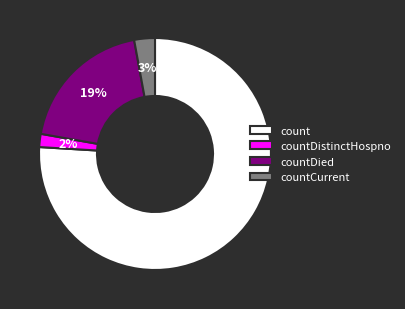

How many slices are in this pie chart?

4